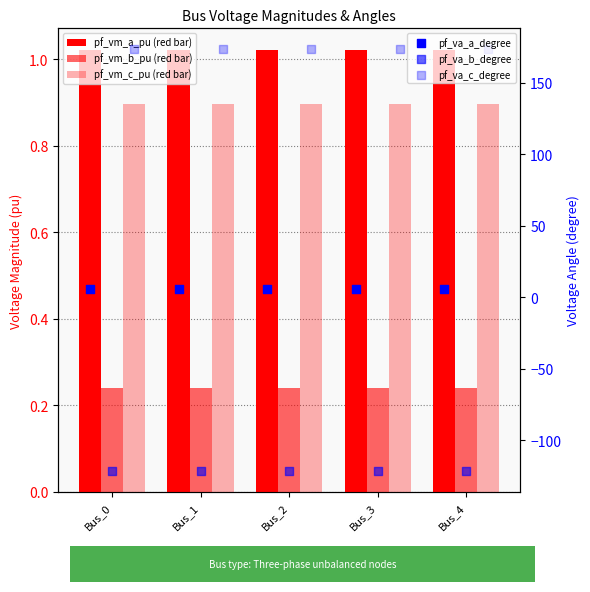

What are all the series names shown in the legend?

pf_vm_a_pu, pf_vm_b_pu, pf_vm_c_pu, pf_va_a_degree, pf_va_b_degree, pf_va_c_degree